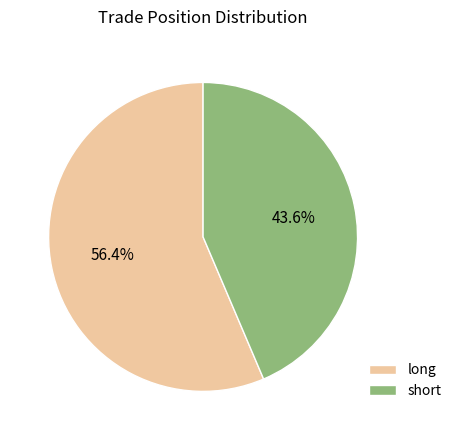

Is it true that short is 36% of the pie?

False